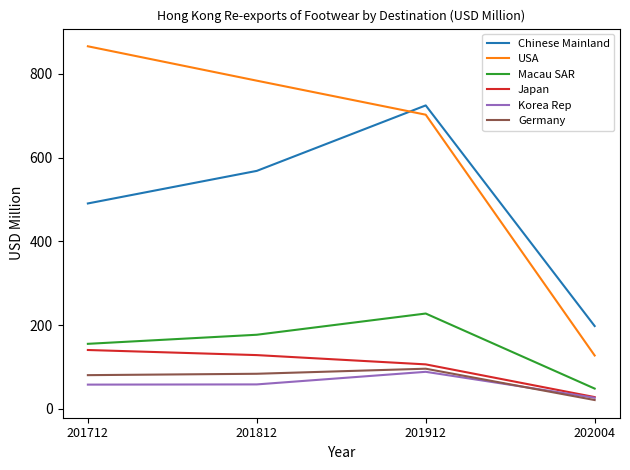

What is the total value across all series at 201812?

1800.1